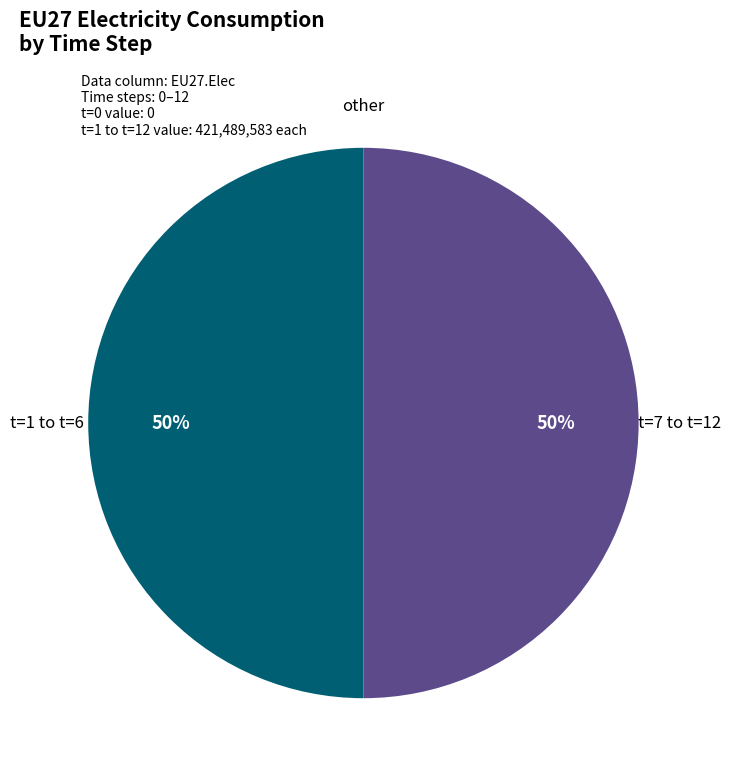

To the nearest percent, what is the difference between the largest and smallest slice percentages?

50%